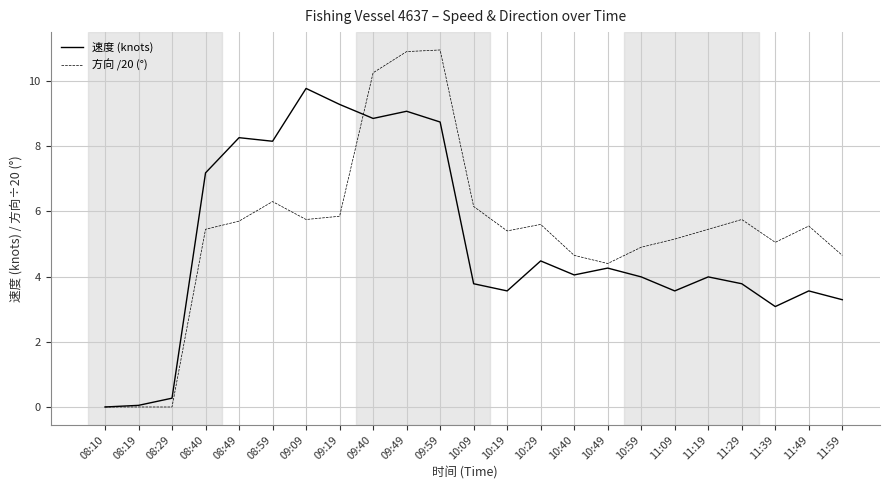

What position from the left is 10:19?

13